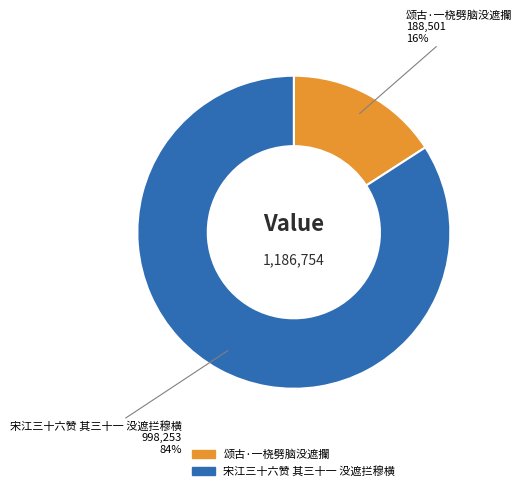

To the nearest percent, what percentage of the pie is 宋江三十六赞 其三十一 没遮拦穆横?

84%